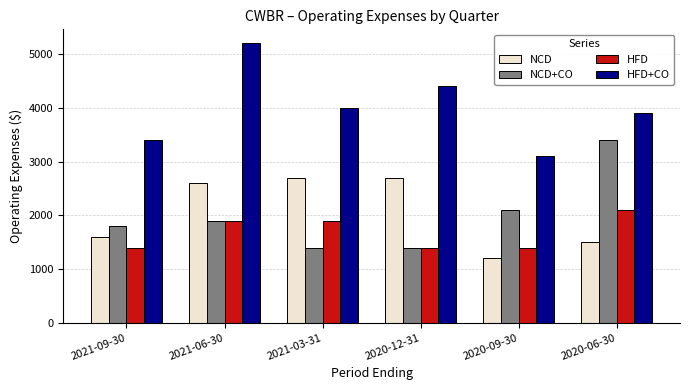

At which category does the chart reach its minimum across all series?

2020-09-30